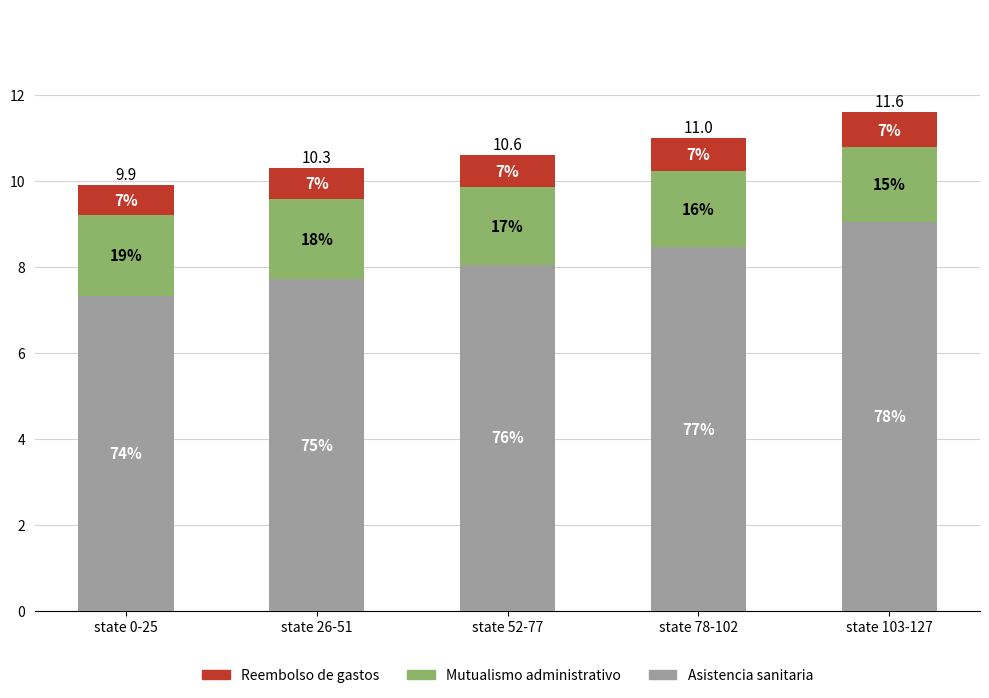

The Asistencia sanitaria series shows 8.1 at state 52-77. True or false?

True